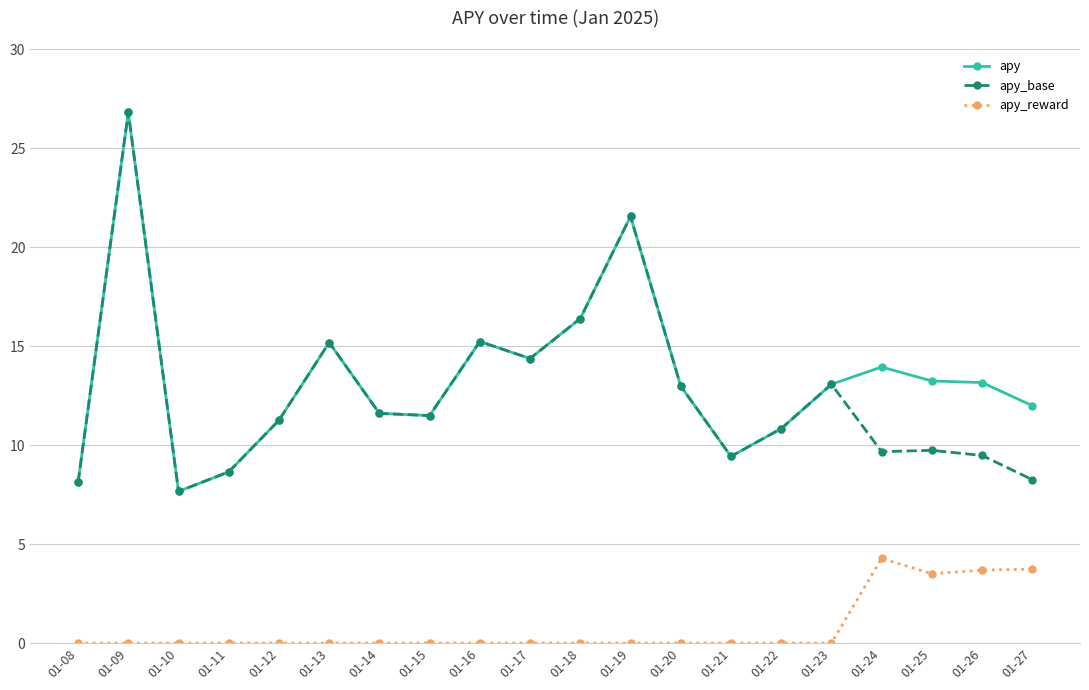

What are all the series names shown in the legend?

apy, apy_base, apy_reward